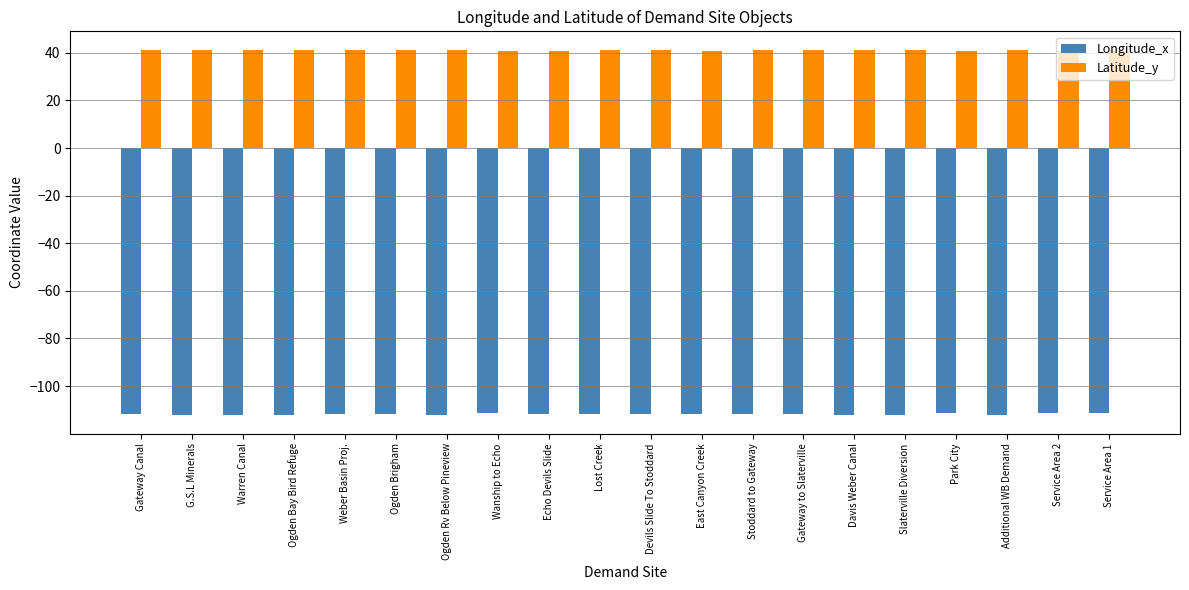

Is the value of Latitude_y at Service Area 2 greater than the value of Longitude_x at Additional WB Demand?

Yes